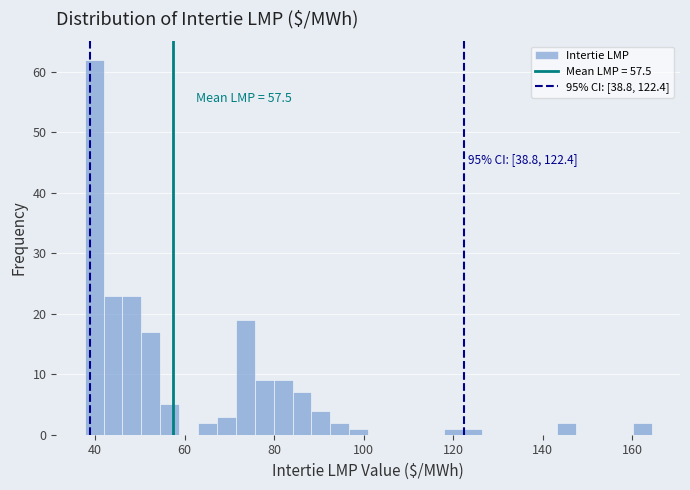

Read against the x-axis, roughly where is the centre of the tallest bar?

40